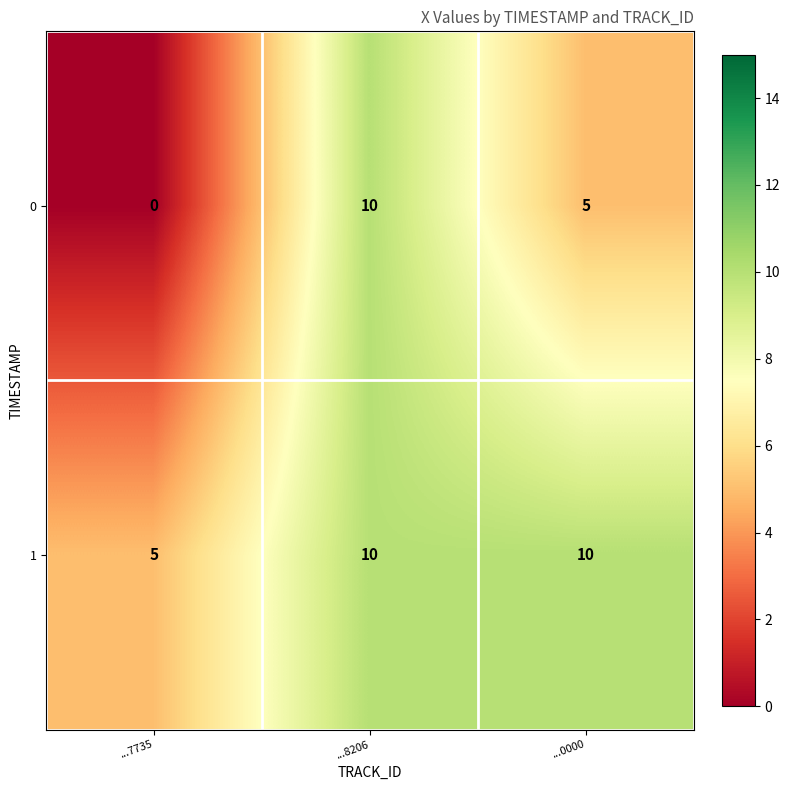

Which category has the lowest value across all series?

...7735